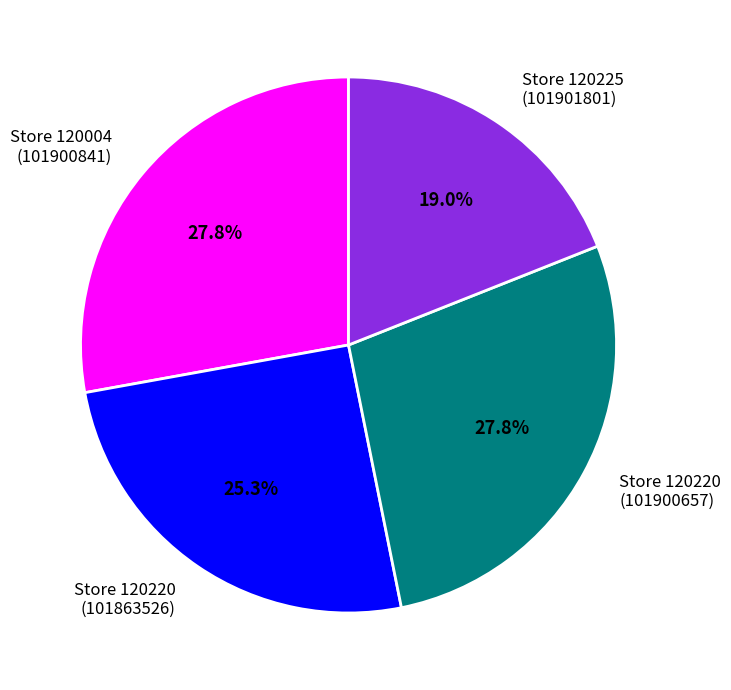

What percentage is NOT represented by Store 120220 (101863526)?

74.7%